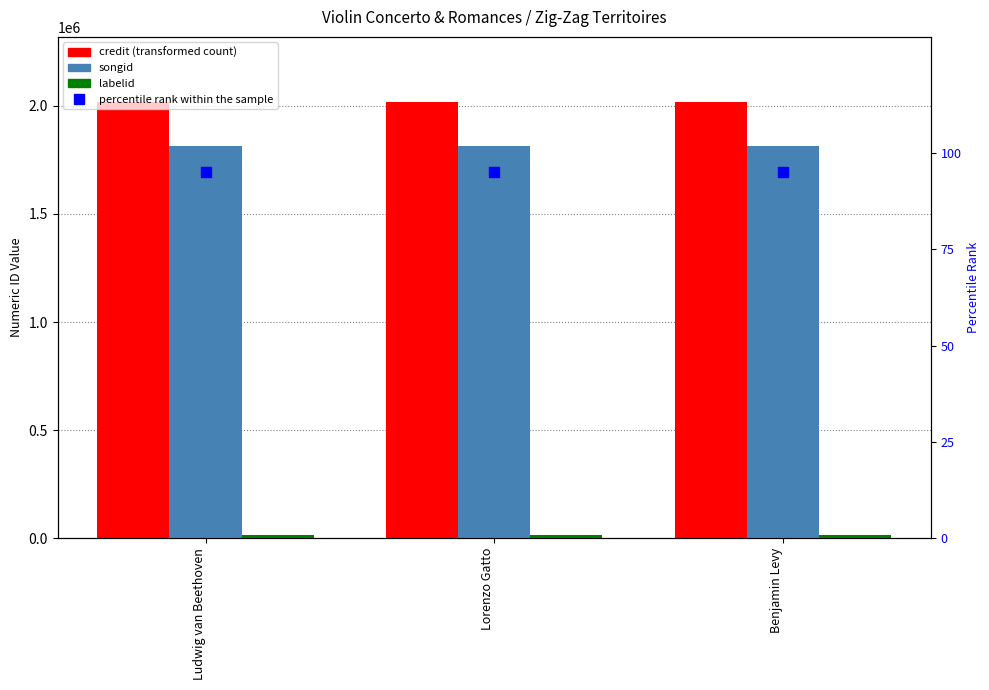

What are all the series names shown in the legend?

credit, songid, labelid, percentile rank within the sample